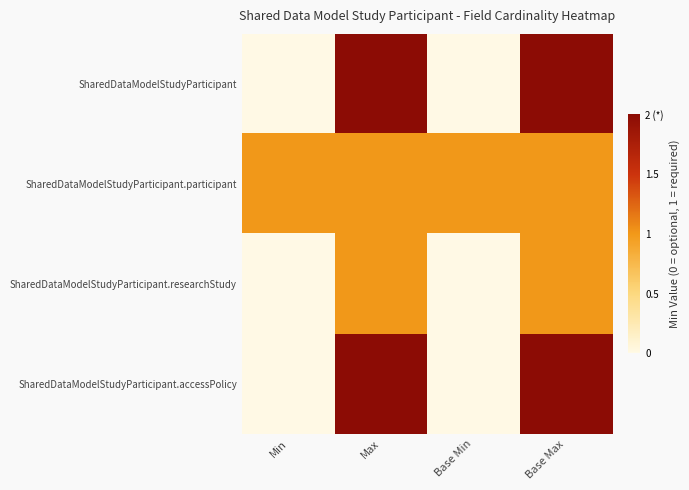

Which category has the lowest value across all series?

Min